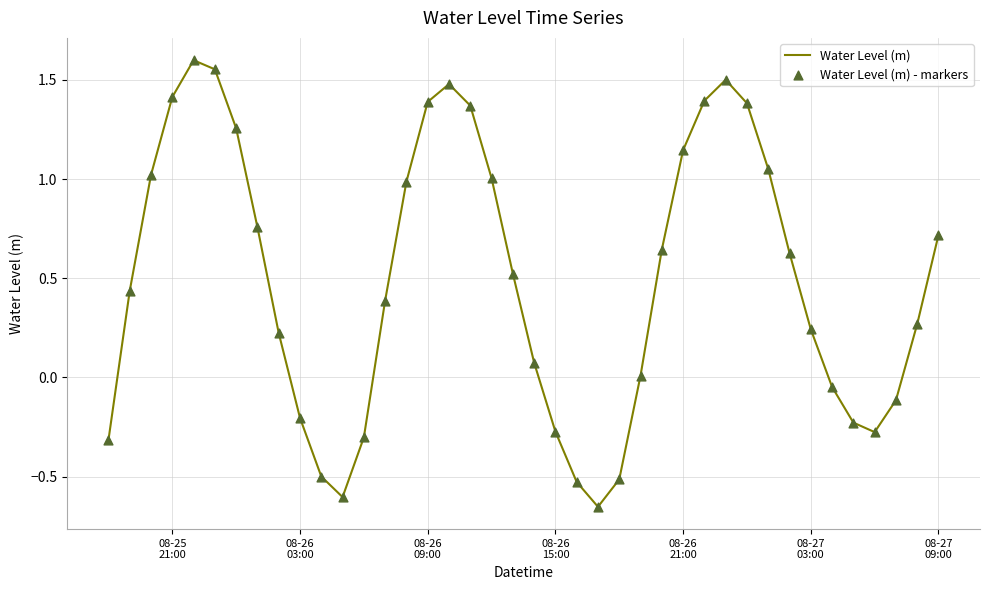

What is the difference between the maximum and minimum values?

2.3